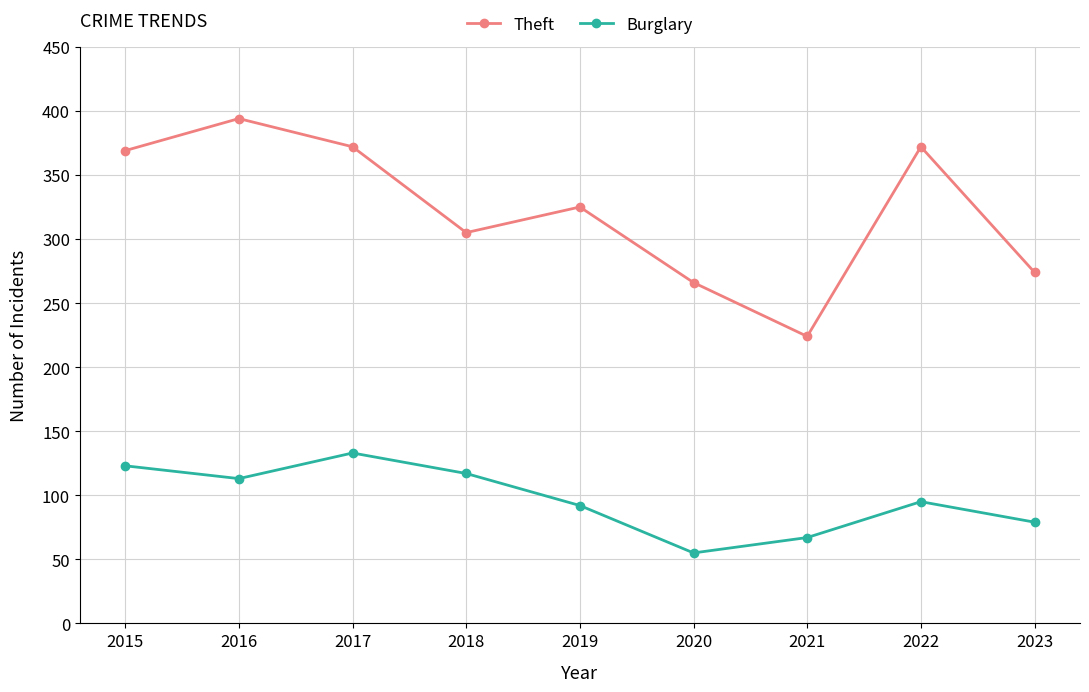

At how many categories does at least one series exceed 96?

9